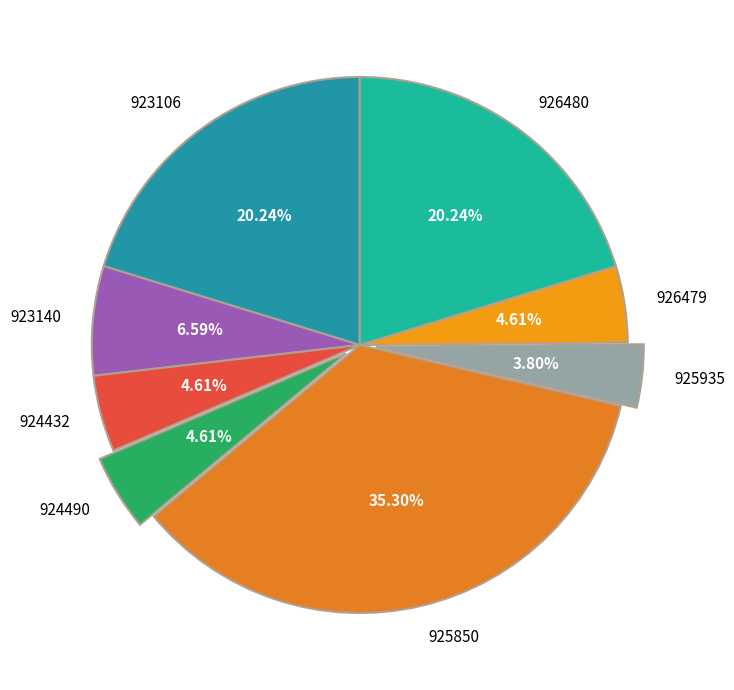

True or false: 925935 accounts for 4% of the total.

True